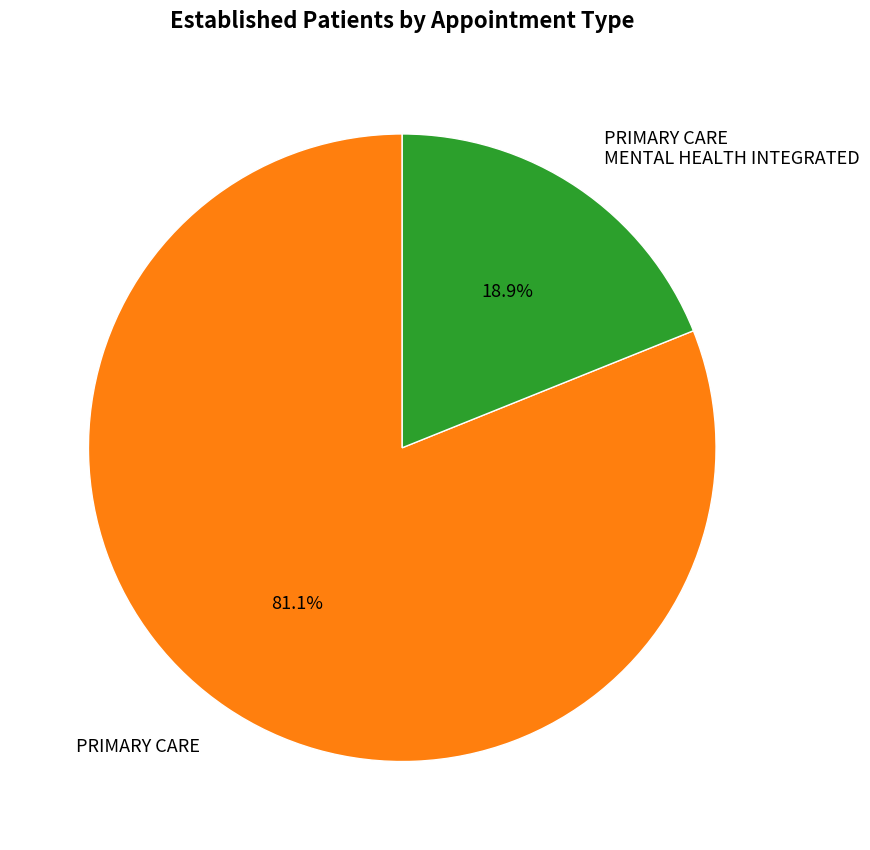

Rank the categories by value from lowest to highest.

PRIMARY CARE MENTAL HEALTH INTEGRATED, PRIMARY CARE